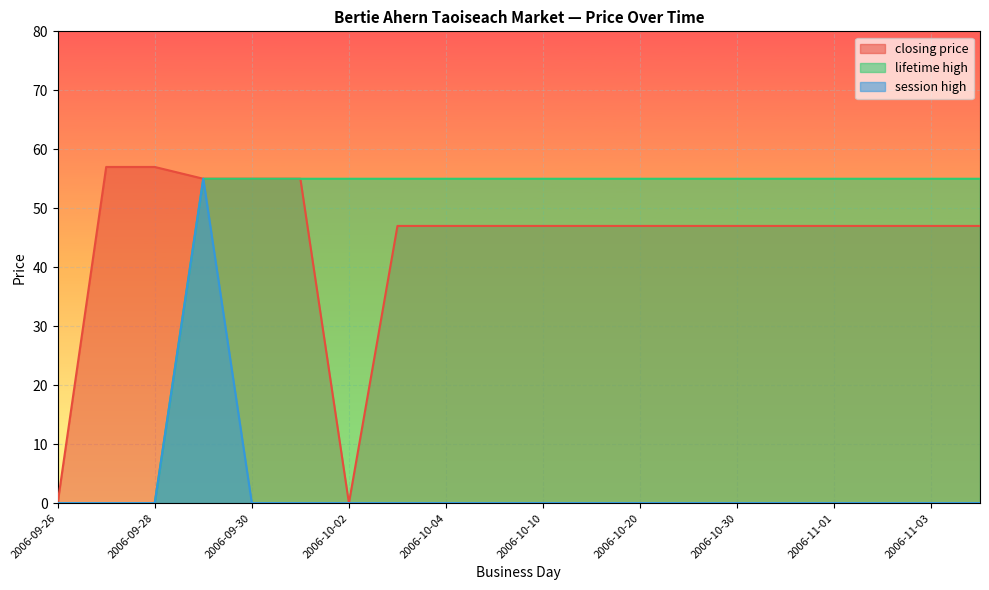

Which category has the lowest value across all series?

2006-09-26